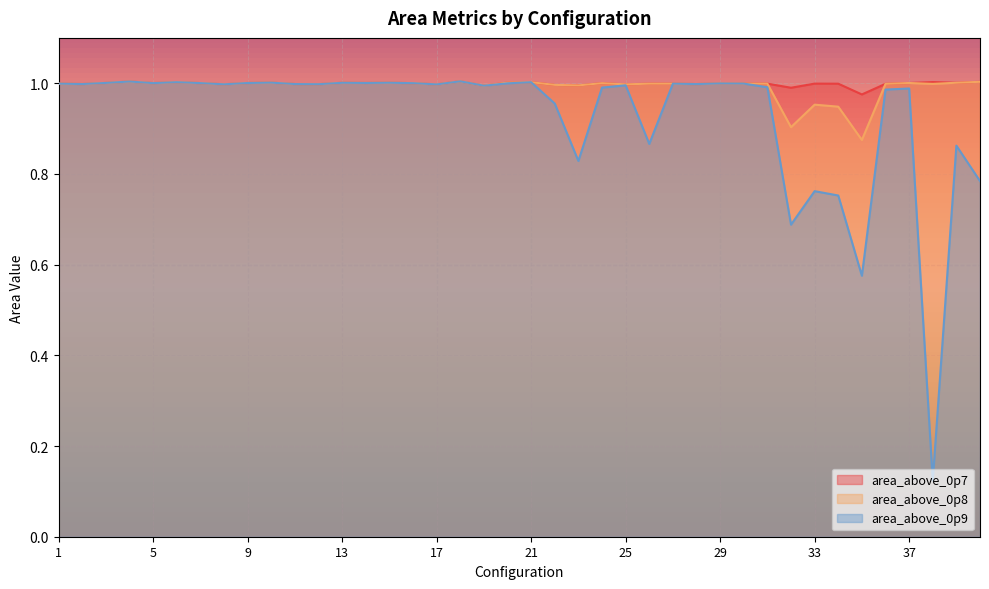

The value of area_above_0p7 at 8 is 1.5. True or false?

False